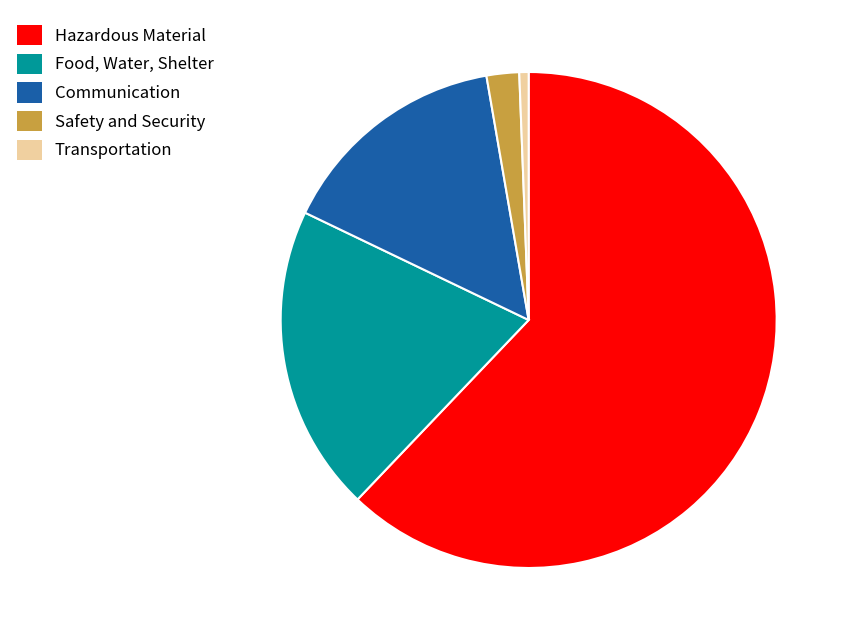

Count the number of slices in the pie.

5